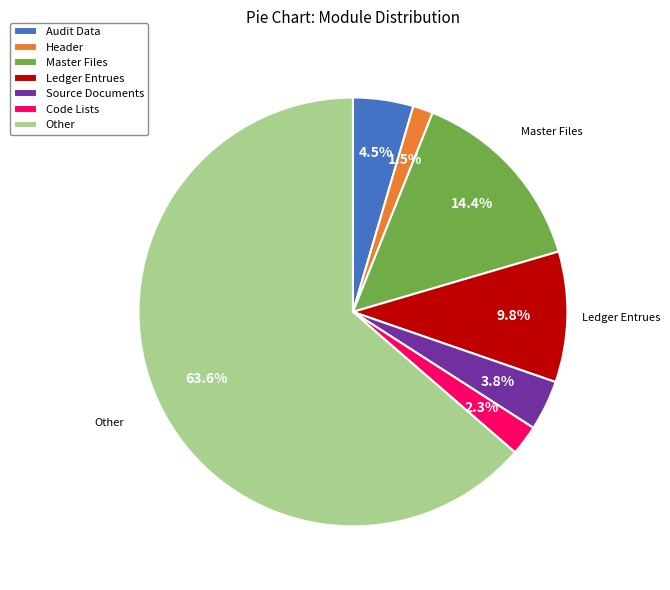

What percentage is NOT represented by Audit Data?

95.5%